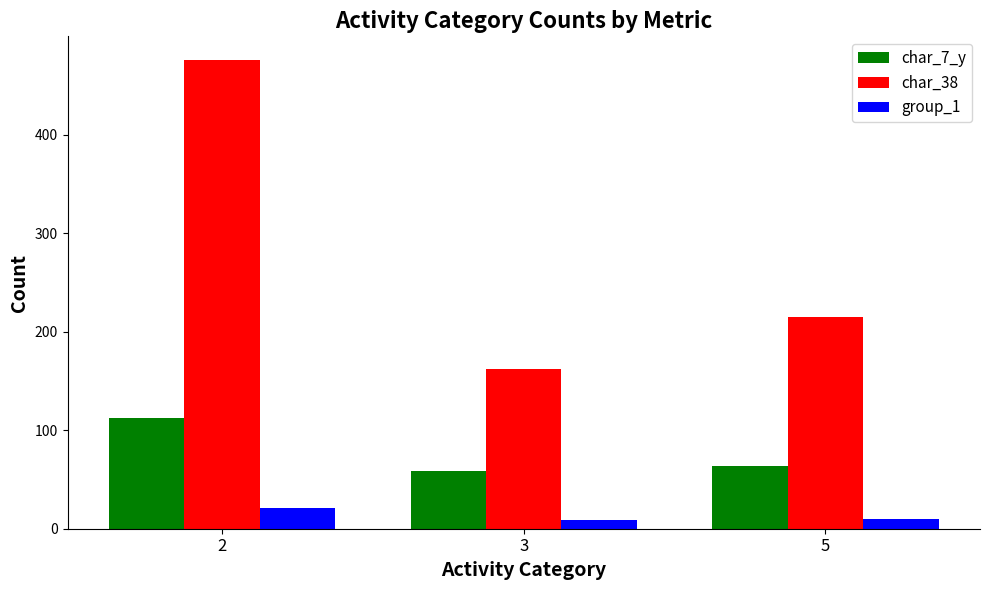

Count the number of categories in the chart.

3